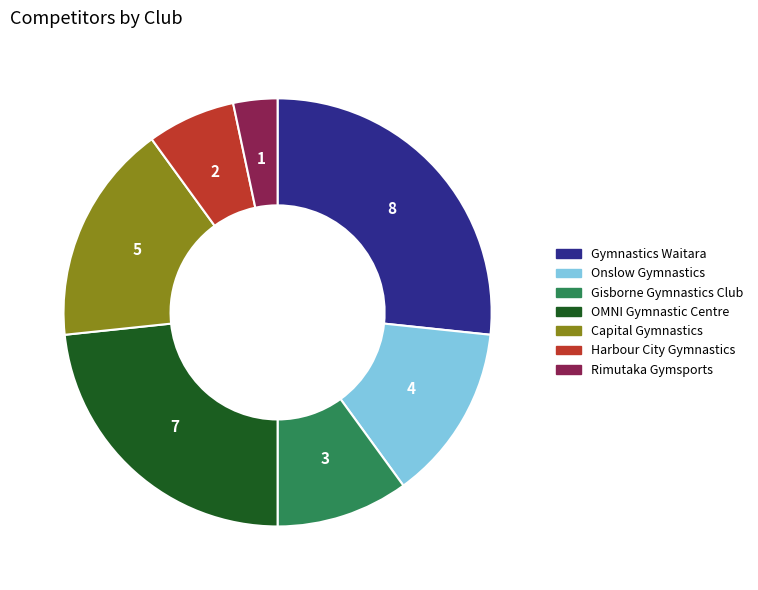

How many slices are in this pie chart?

7